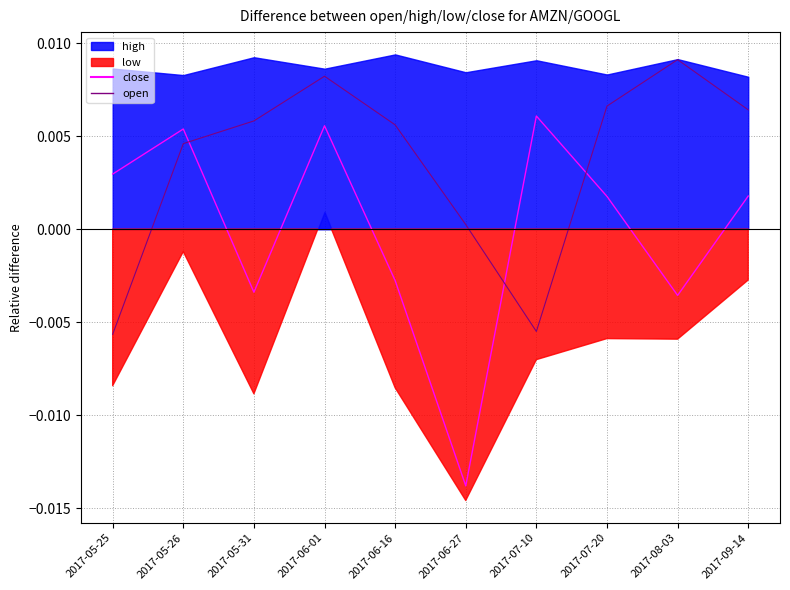

The open series shows 0.0 at 2017-06-27. True or false?

False